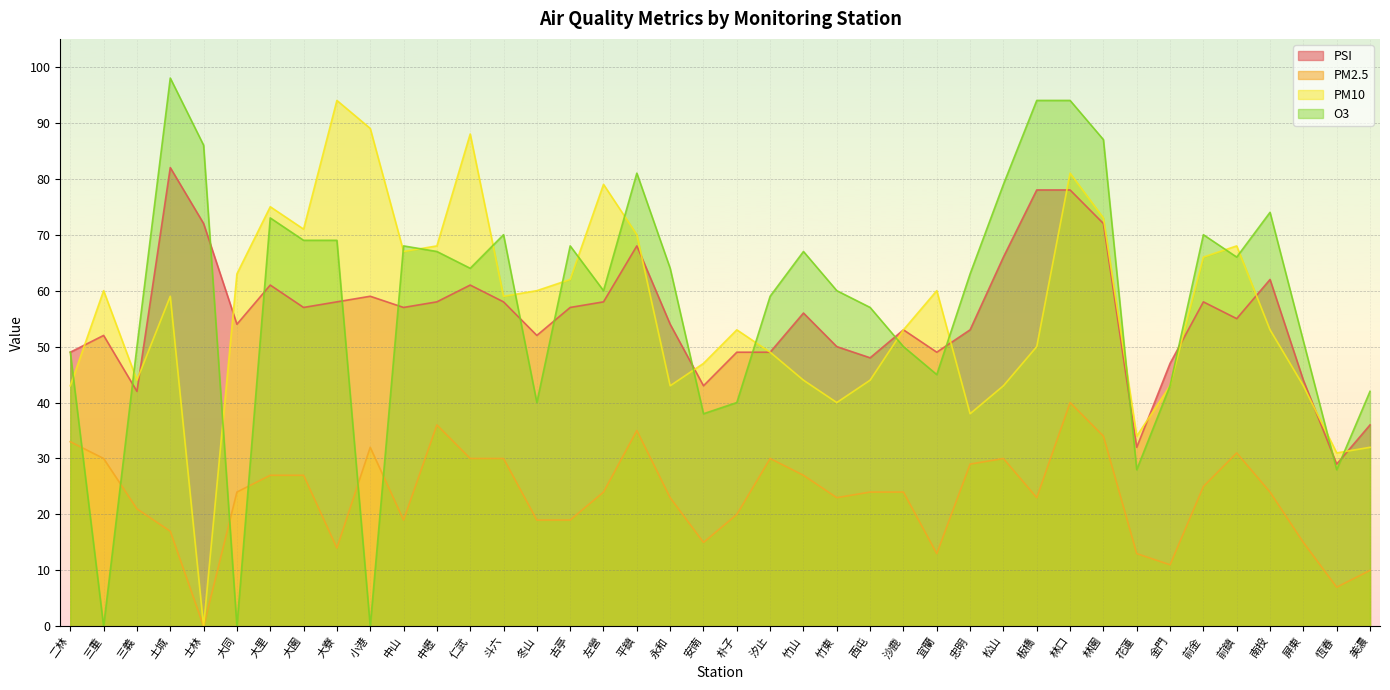

Which series has the widest spread of values?

O3